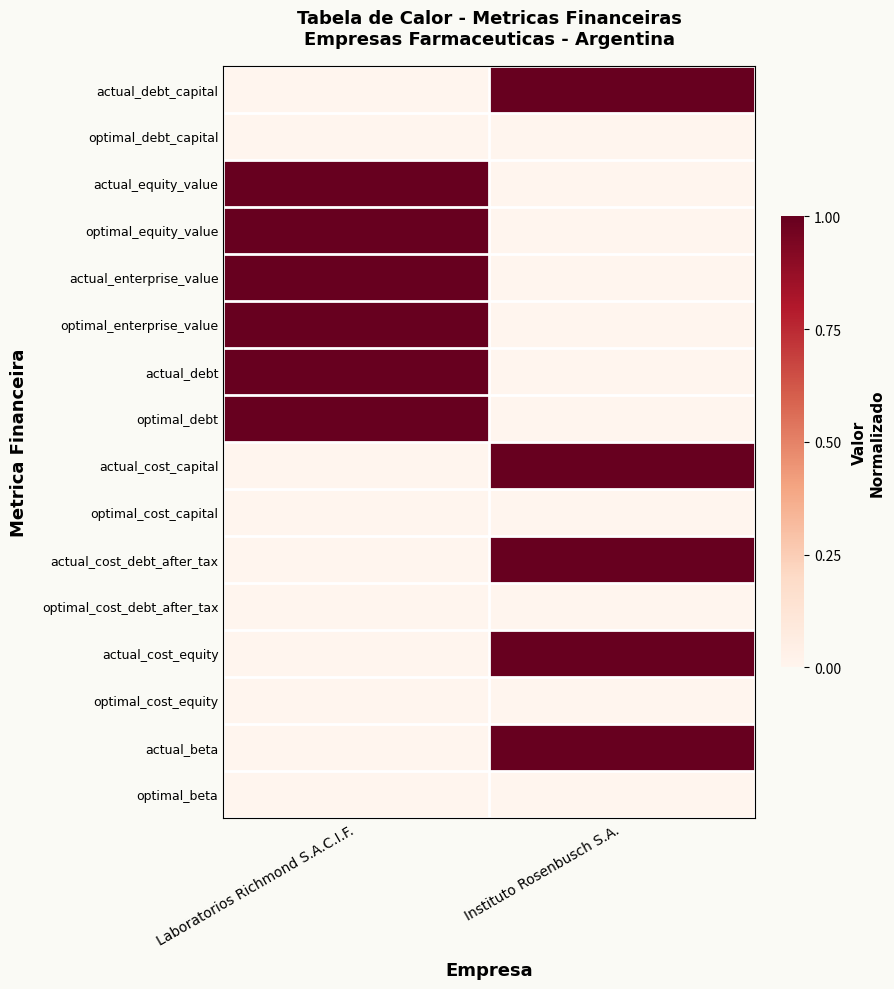

Which series has the largest range (max minus min)?

actual_debt_capital